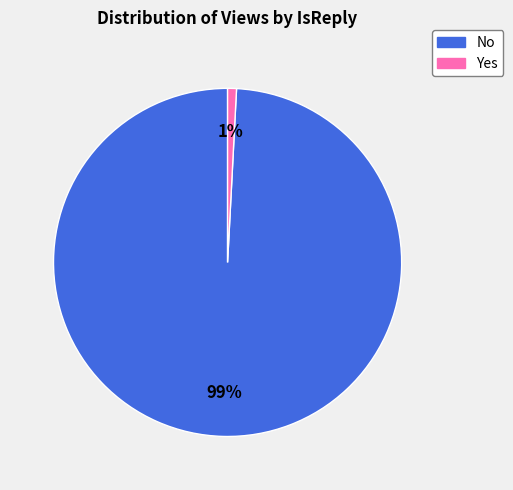

To the nearest percent, what is the difference between the largest and smallest slice percentages?

98%